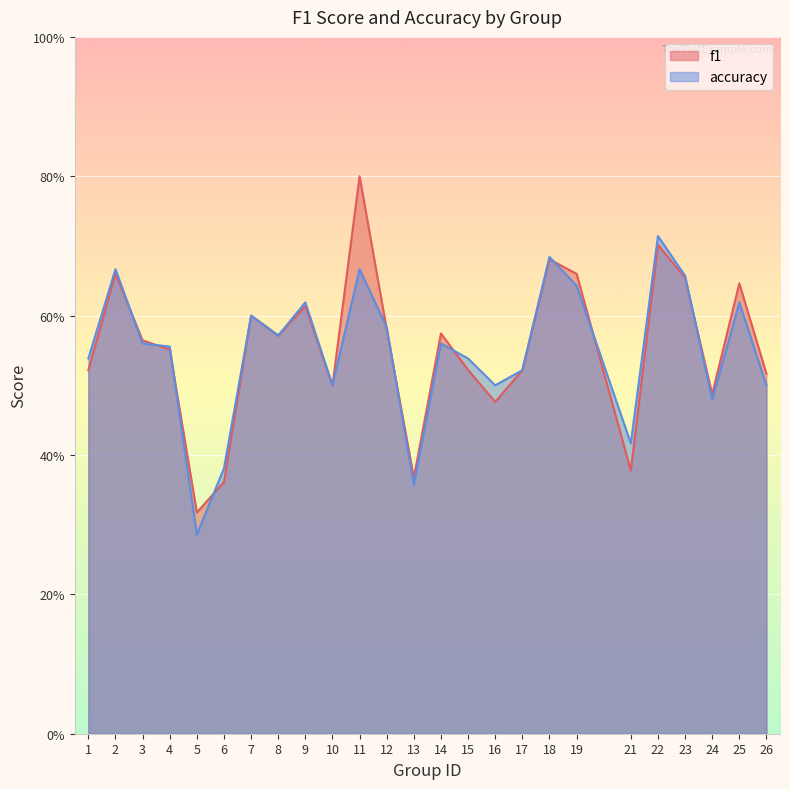

What is the difference between the maximum and minimum values in the f1 series?

0.5